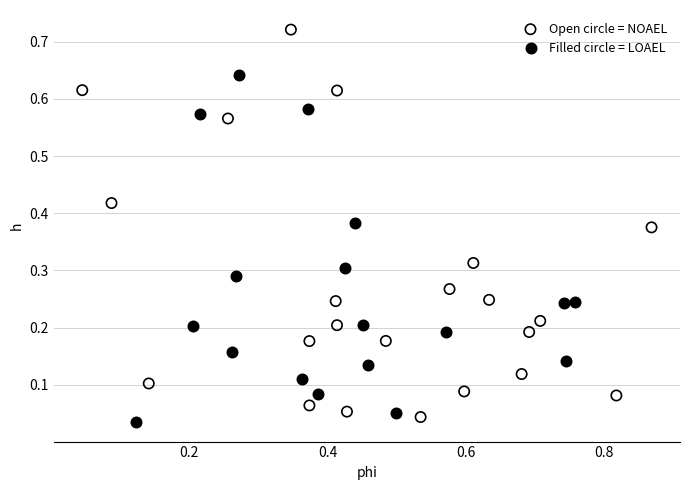

Which series reaches the minimum Y coordinate?

Filled circle = LOAEL